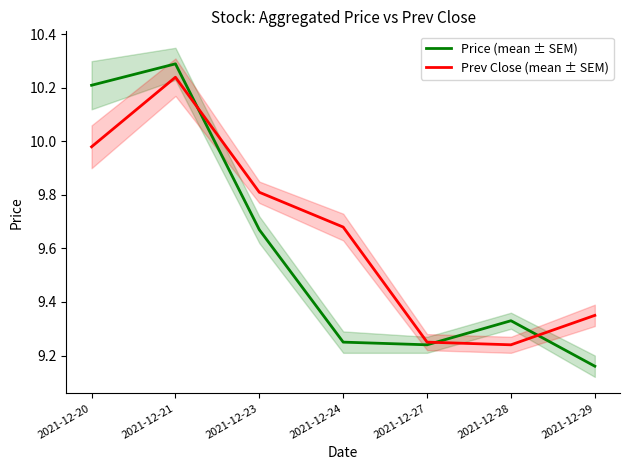

Does the chart have visible grid lines?

No